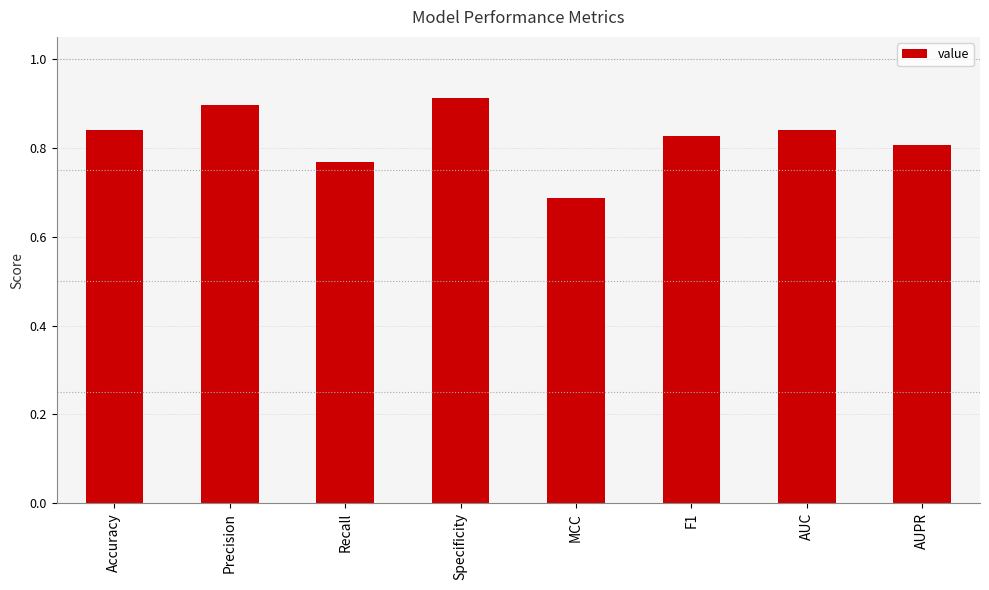

What is the label of the 2nd bar from the left?

Precision